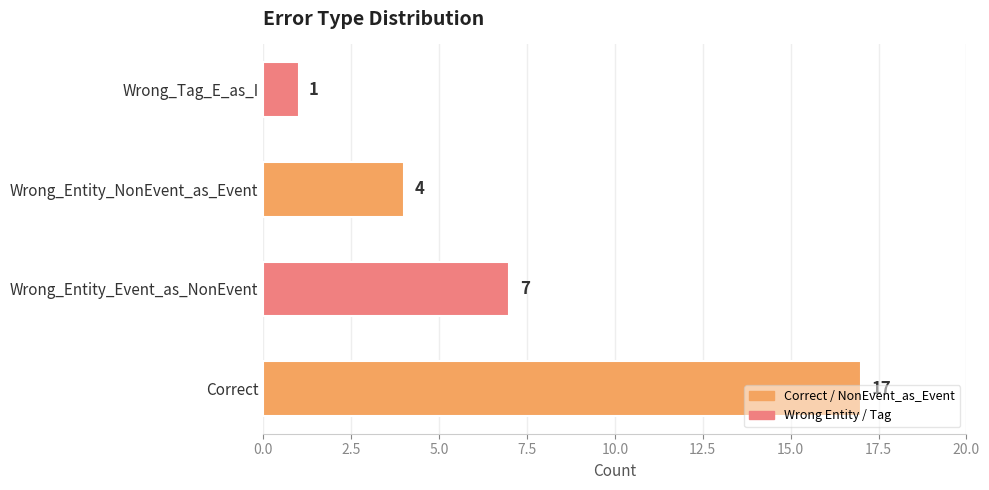

Count the number of categories in the chart.

4